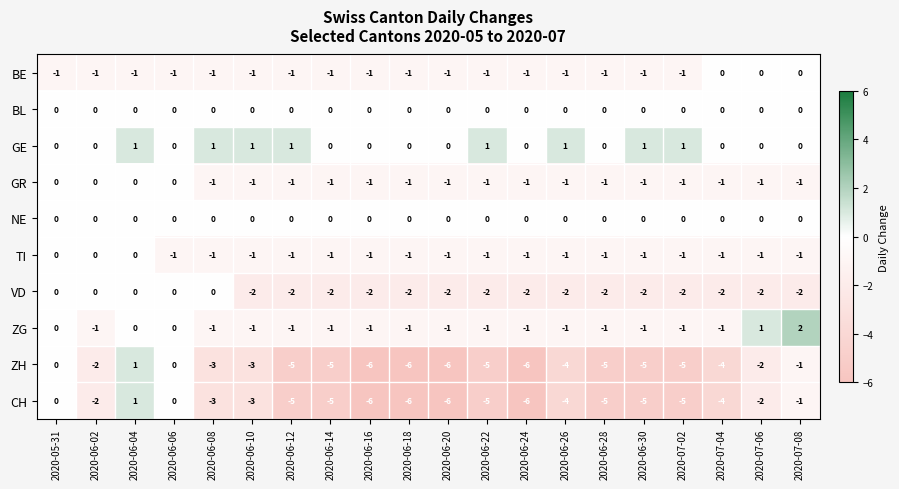

True or false: ZG has a value of -1 at 2020-06-06.

False